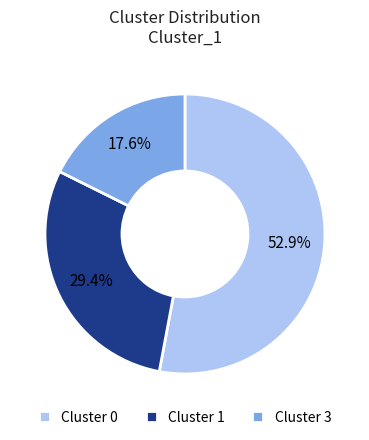

Approximately how many times larger is the value at Cluster 1 compared to Cluster 0?

0.6